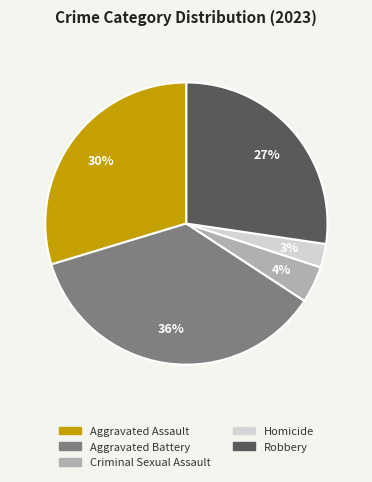

Which category has the biggest portion of the pie?

Aggravated Battery